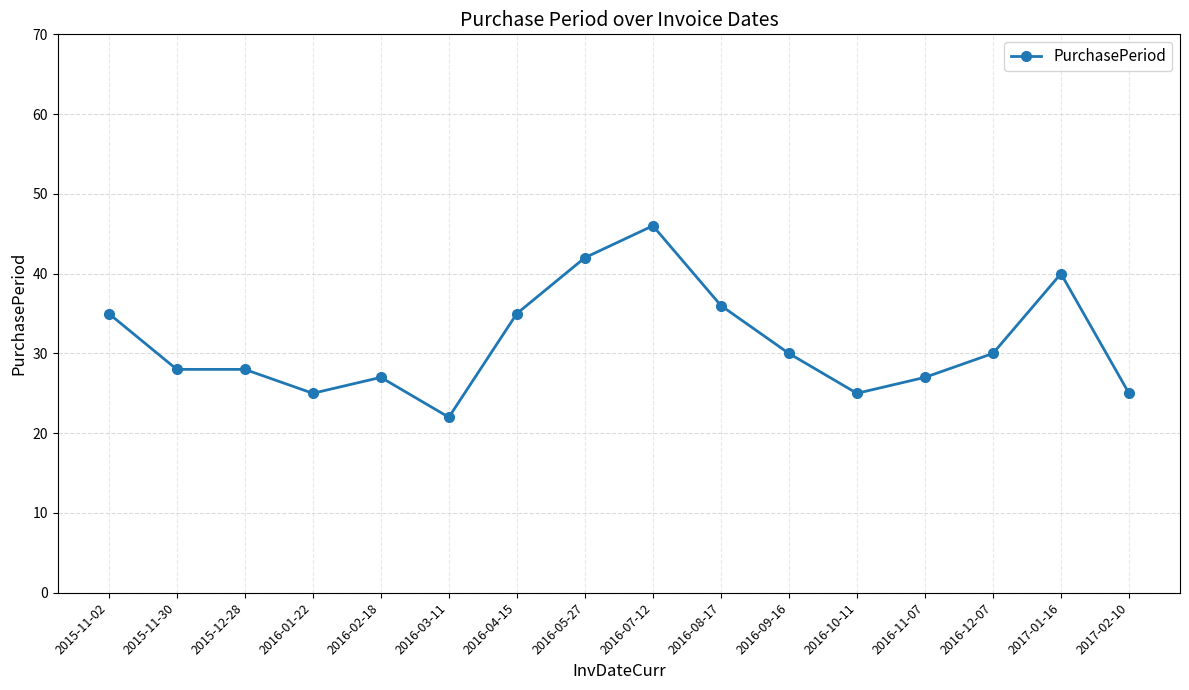

True or false: the data has more than 1 interior local peaks.

True